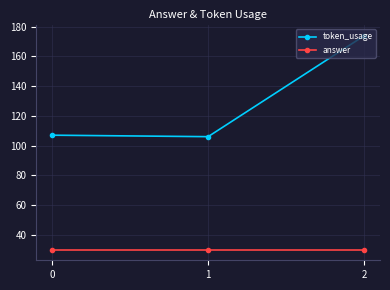

Is the value of token_usage at 0 greater than the value of answer at 1?

Yes